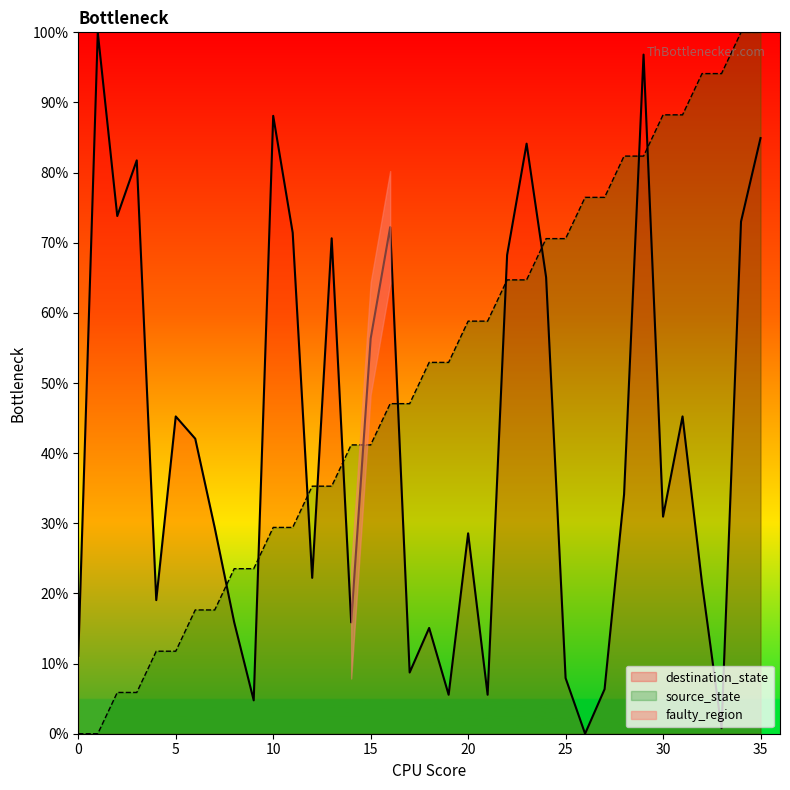

Rank the categories by source_state value from highest to lowest.

34, 35, 32, 33, 30, 31, 28, 29, 26, 27, 24, 25, 22, 23, 20, 21, 18, 19, 16, 17, 14, 15, 12, 13, 10, 11, 8, 9, 6, 7, 4, 5, 2, 3, 0, 1